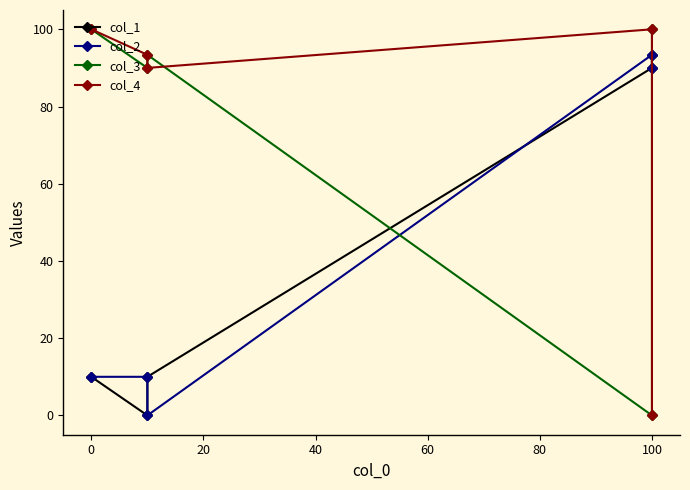

How many values in the col_1 series exceed 10?

2